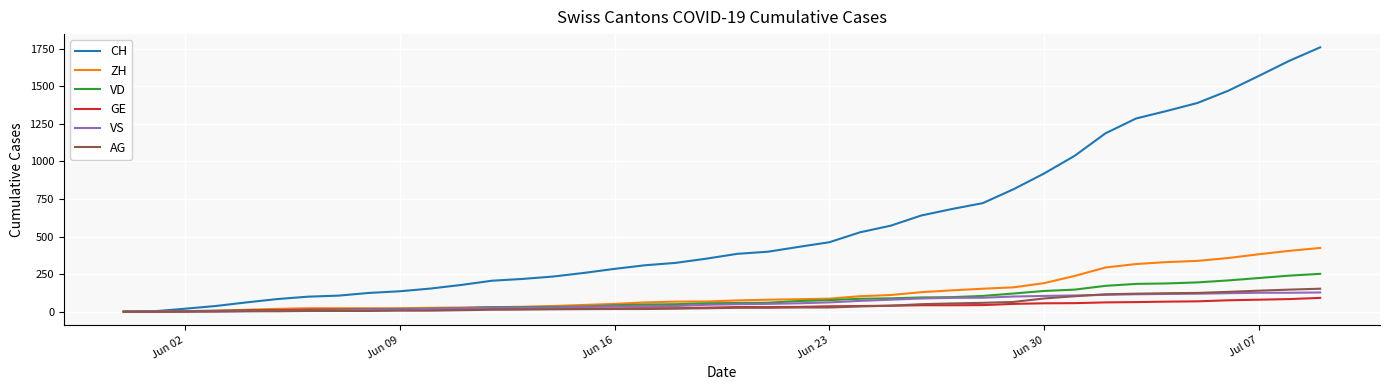

How many lines are shown in the chart?

6